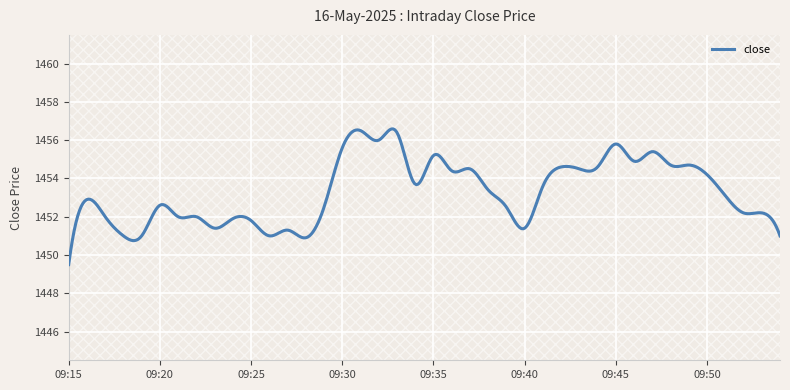

True or false: the data has more than 1 interior local peaks.

True